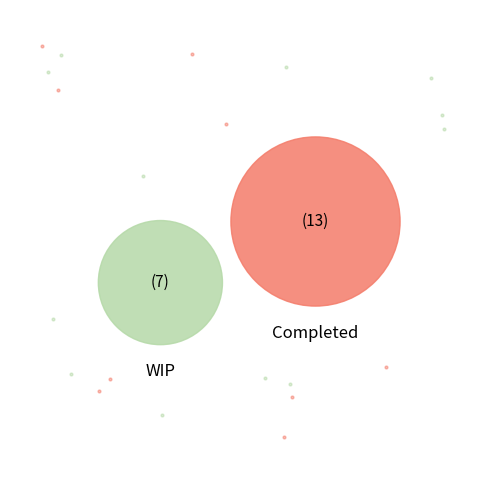

Is Completed the majority of the pie?

Yes